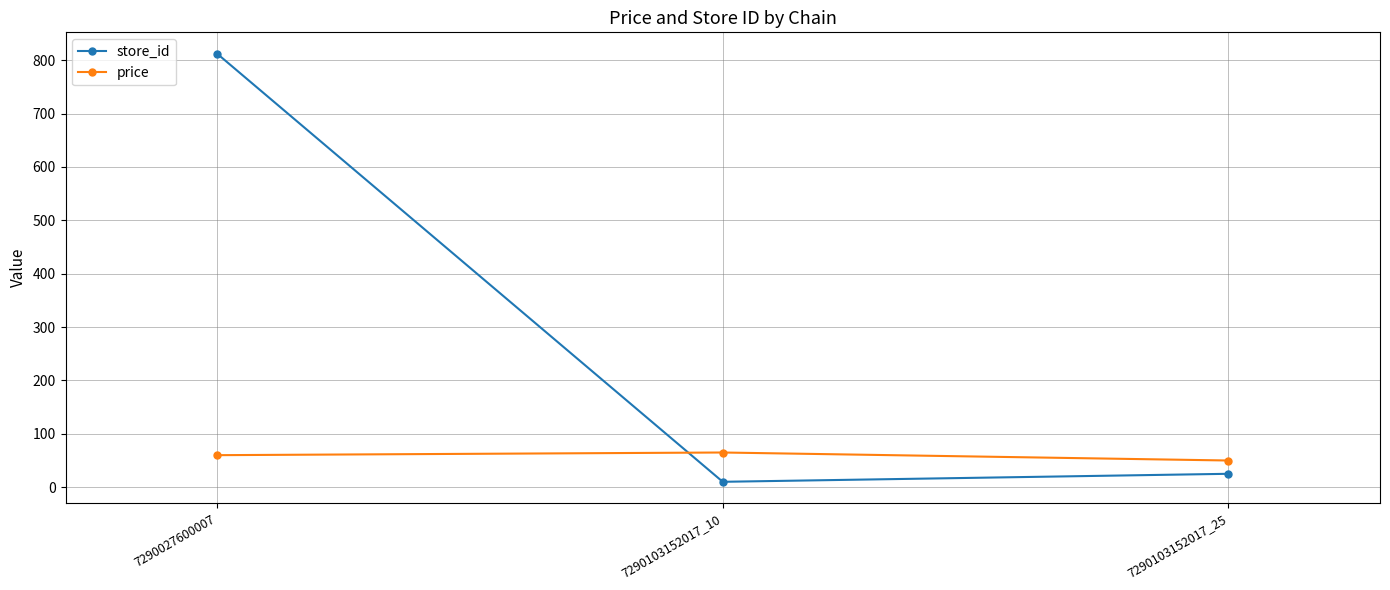

Which series has the widest spread of values?

store_id